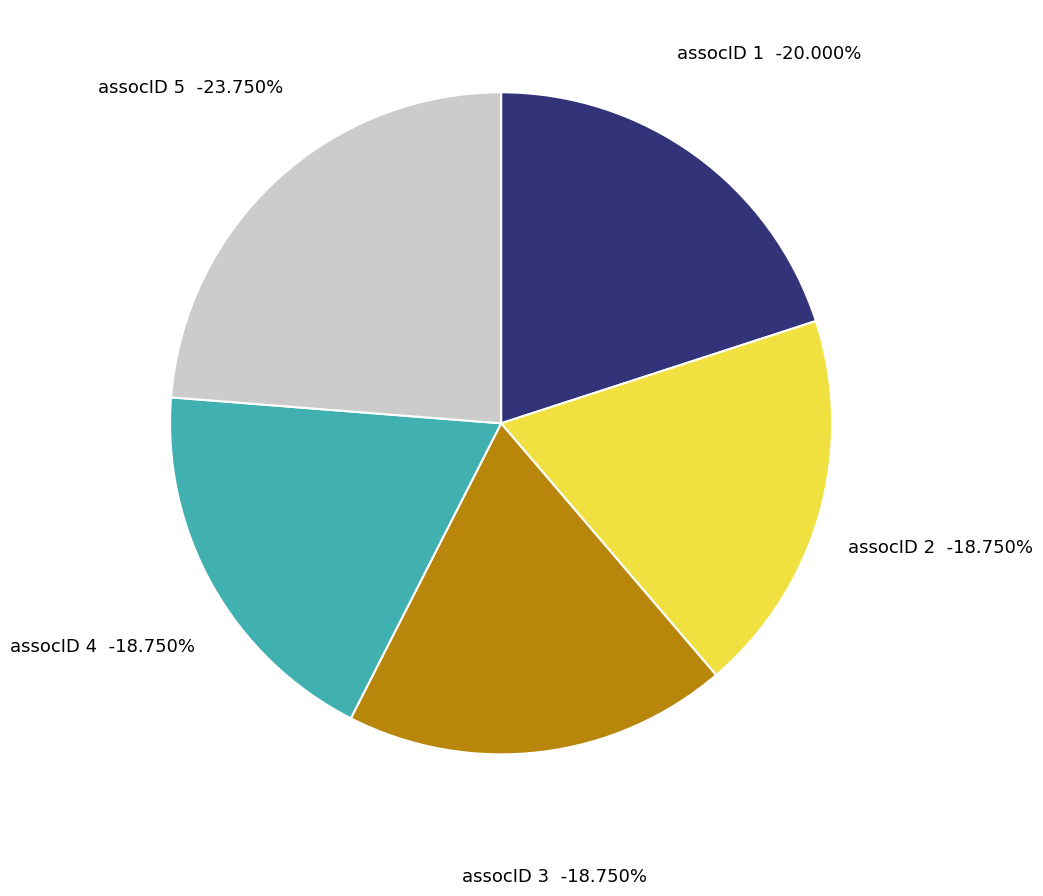

What is the smallest slice in the pie chart?

2